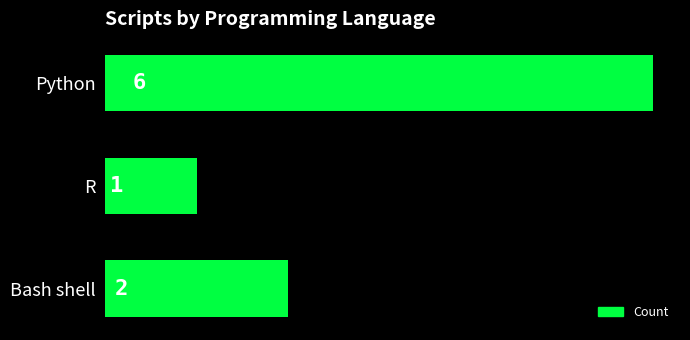

Reading top to bottom, transcribe all the data shown in this chart.

Python=6	R=1	Bash shell=2